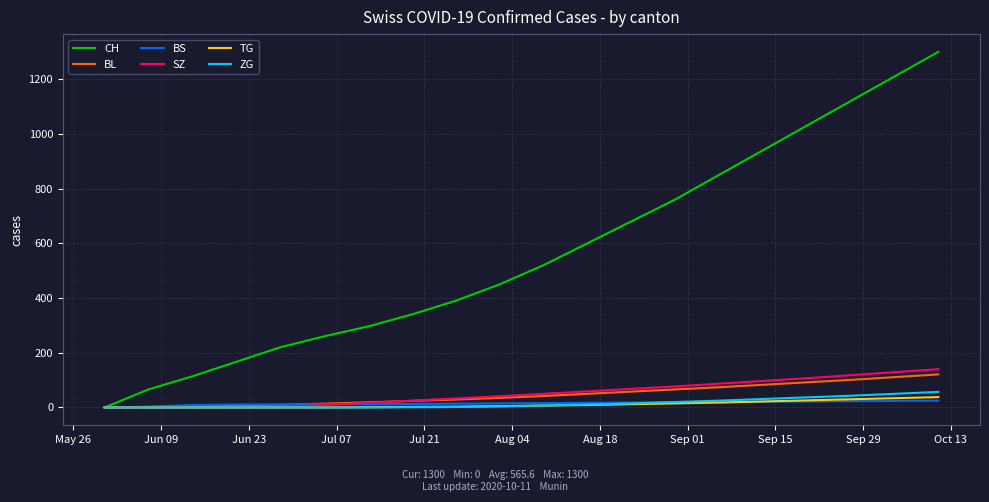

What is the maximum value for SZ?

140